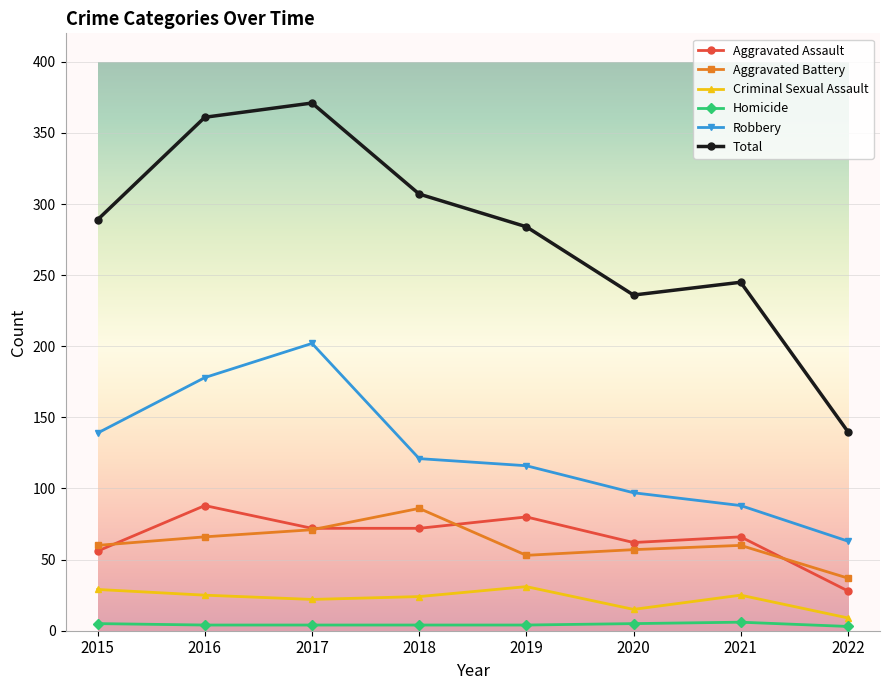

What is the minimum value for Criminal Sexual Assault?

9